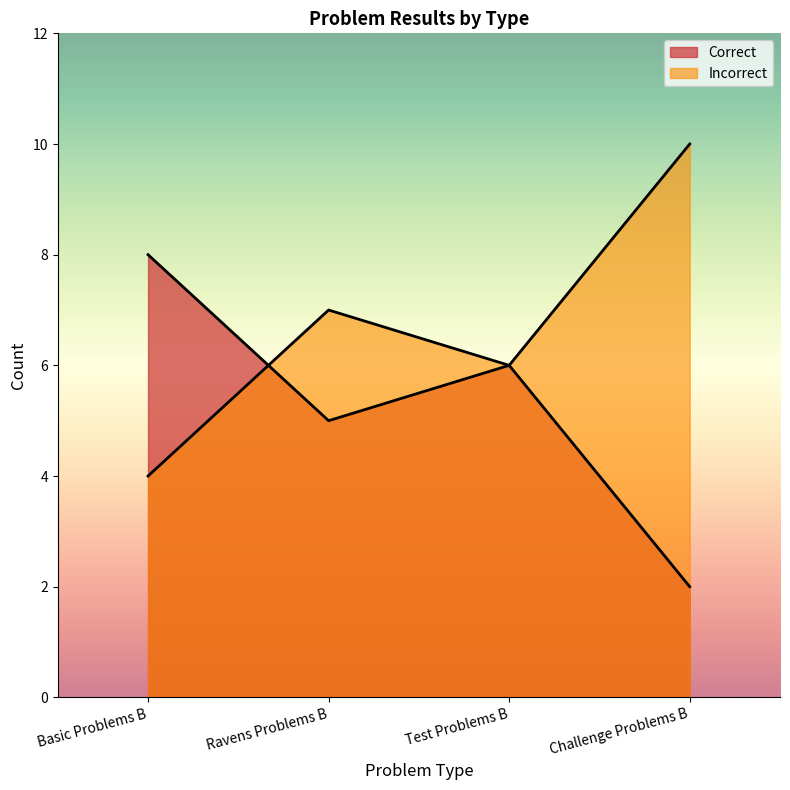

At how many categories does at least one series exceed 2?

4